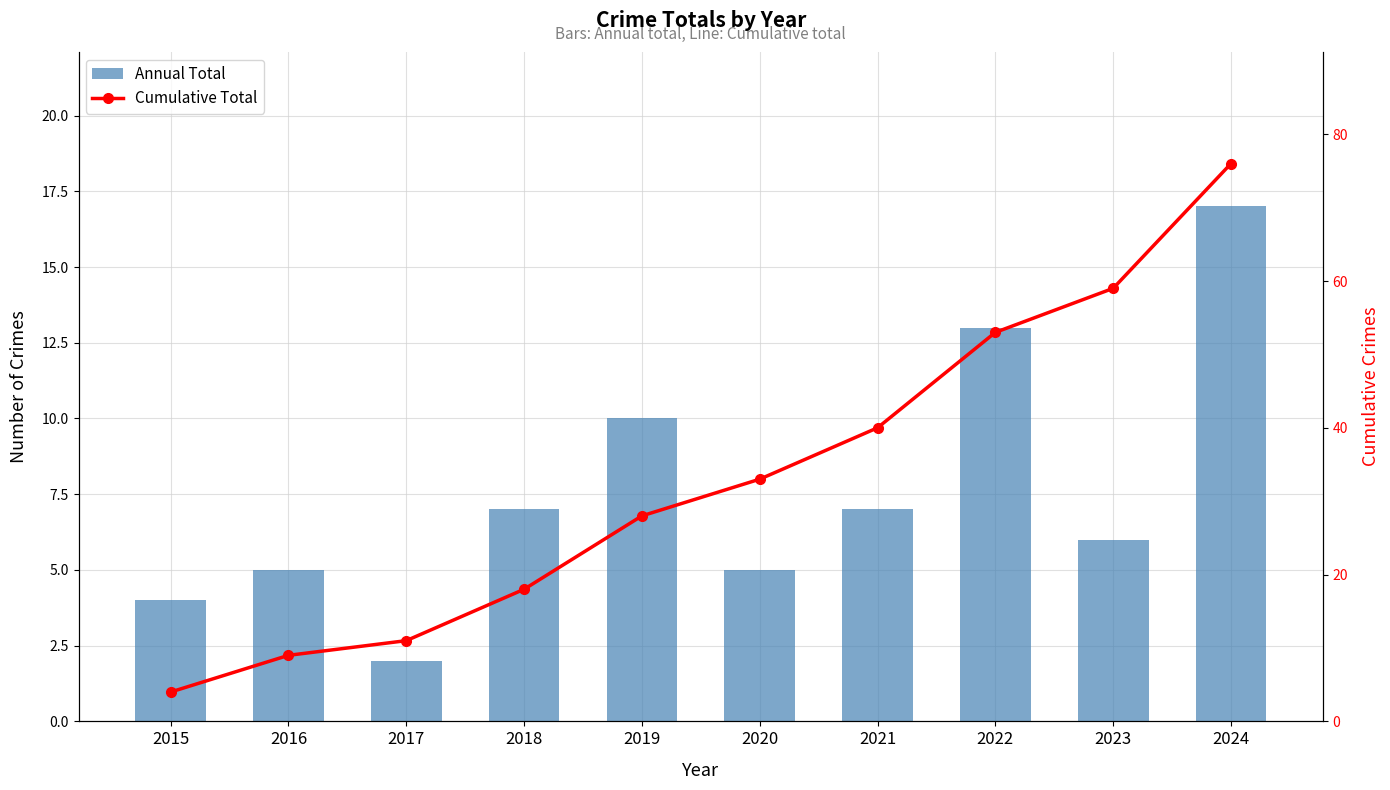

Reading right to left, list all the values displayed in this chart.

Annual Total: 17	6	13	7	5	10	7	2	5	4
Cumulative Total: 76	59	53	40	33	28	18	11	9	4